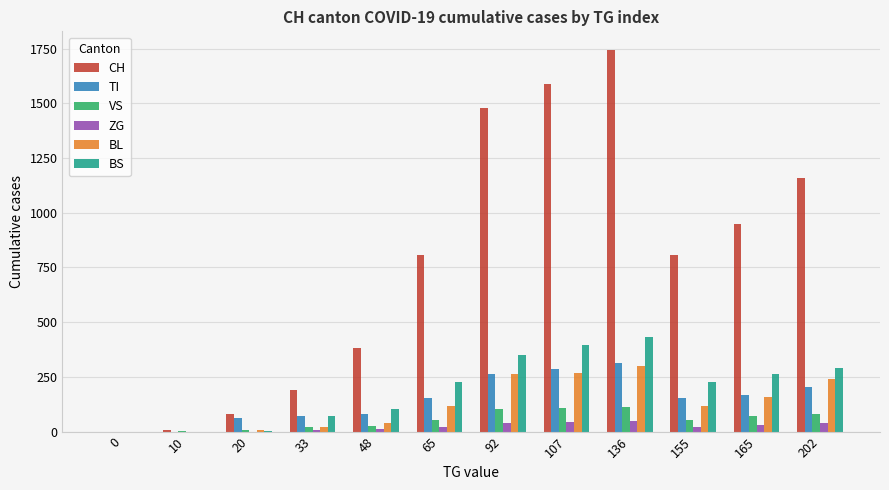

How many groups of bars are there?

12